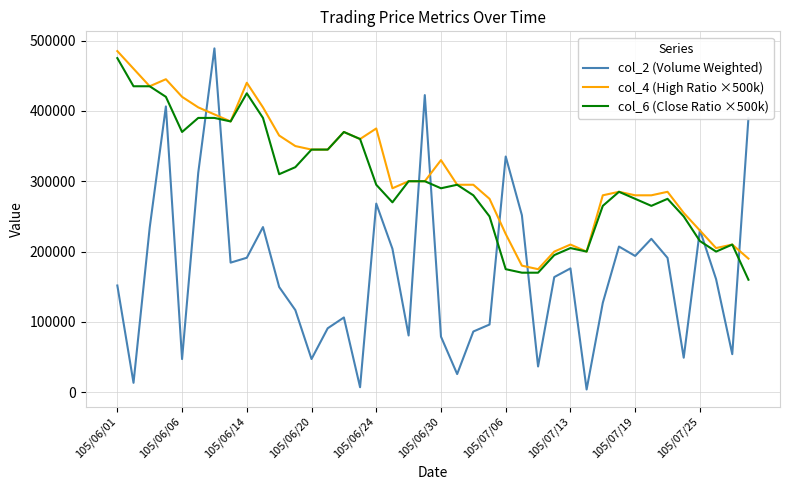

True or false: col_2 (Volume Weighted) and col_6 (Close Ratio ×500k) cross at least once.

True